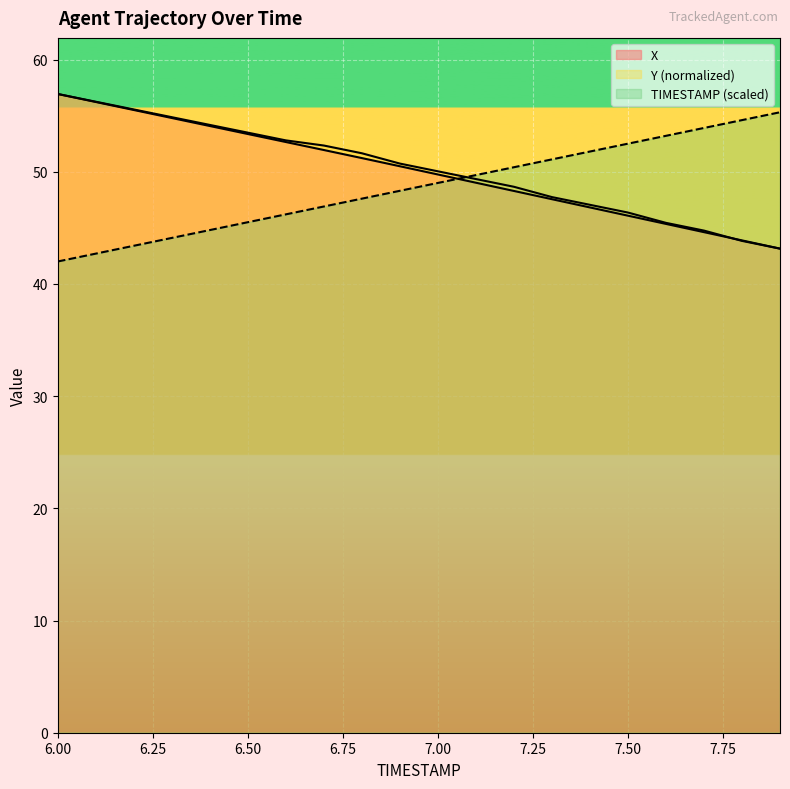

At how many categories does at least one series exceed 53?

10